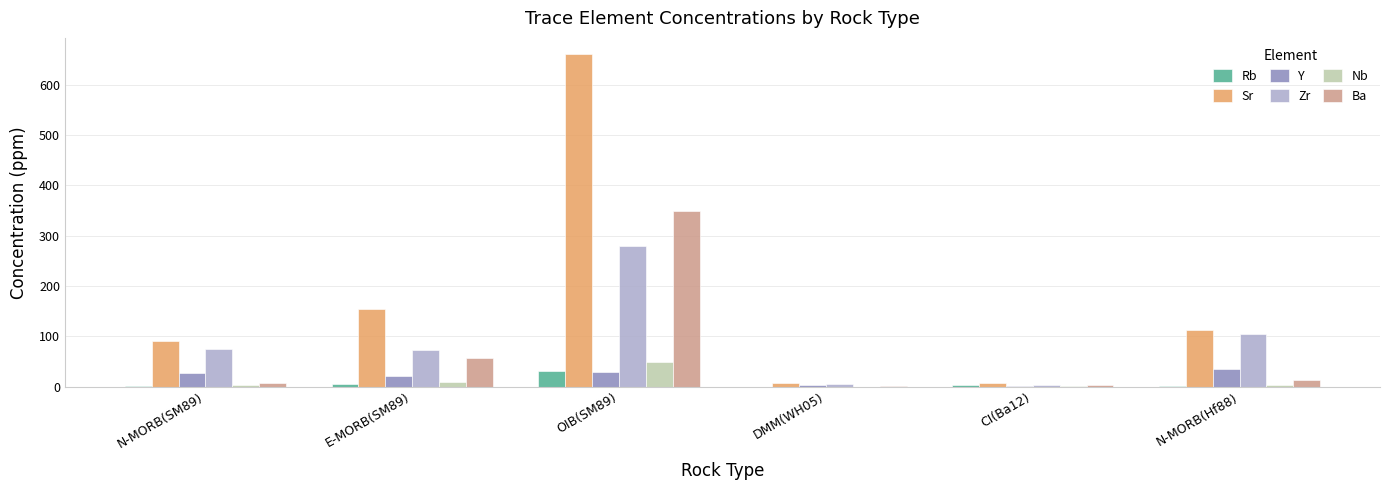

What is the maximum value shown in the chart?

660.0